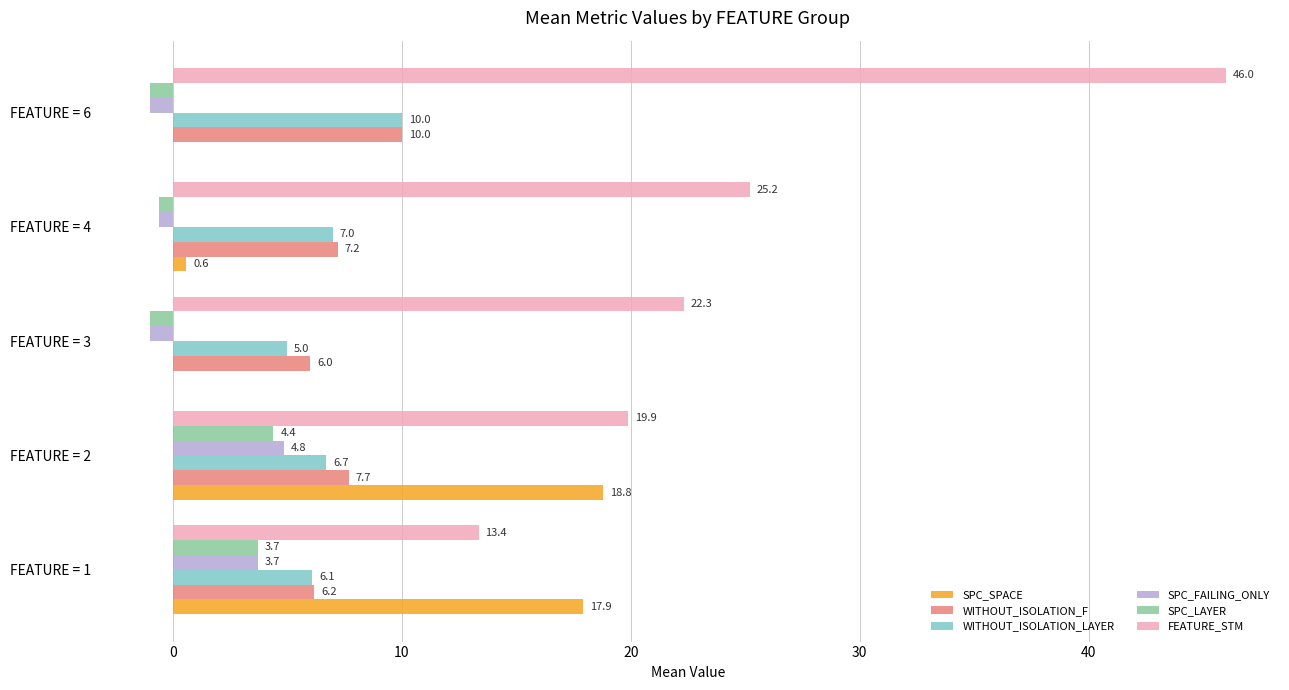

What is the sum of the FEATURE_STM values at FEATURE = 4 and FEATURE = 2?

45.1